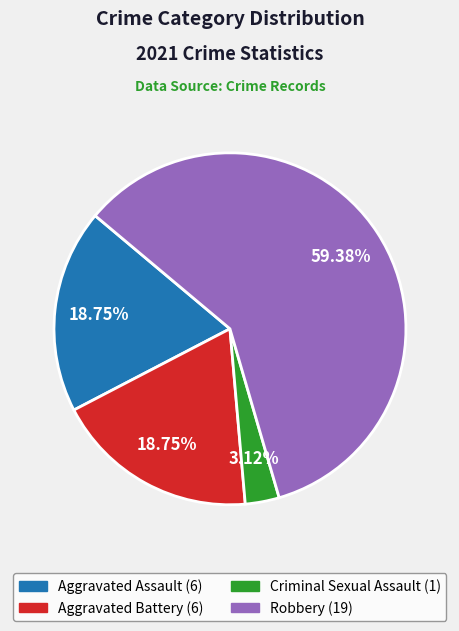

Does any single category account for the majority?

Yes